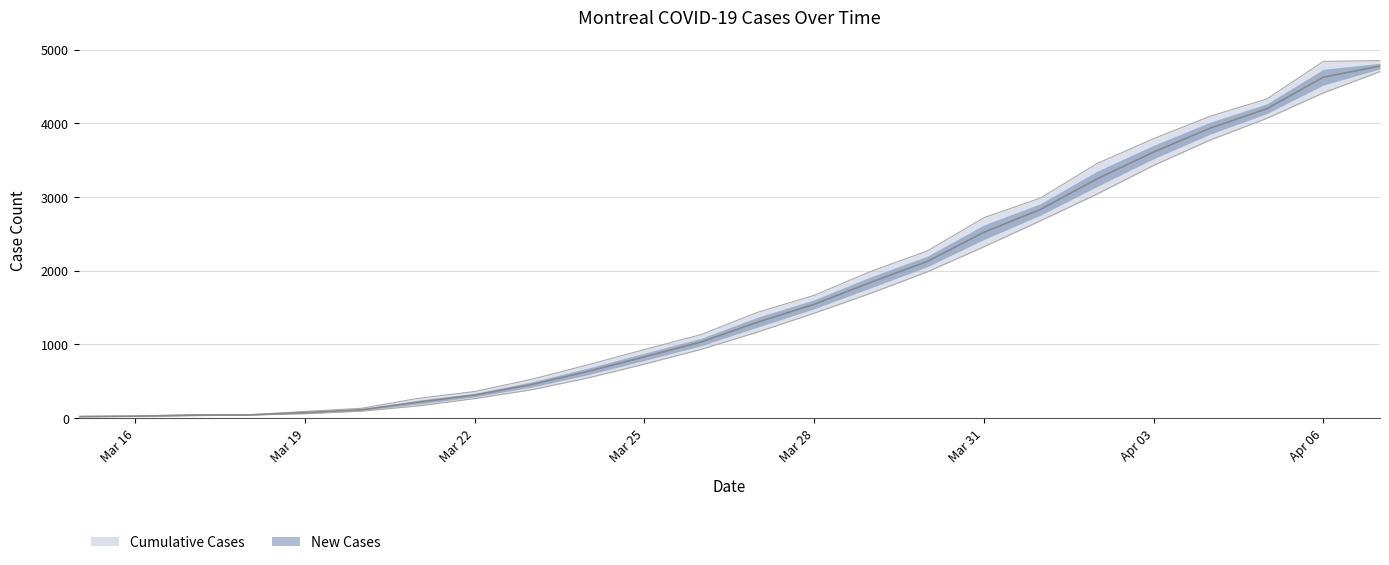

How many lines are shown in the chart?

1